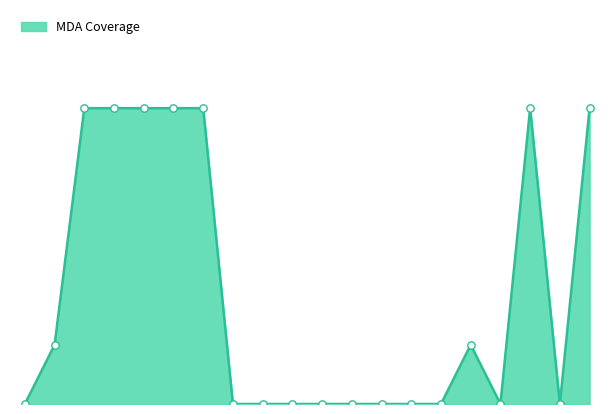

Does the chart have visible grid lines?

No